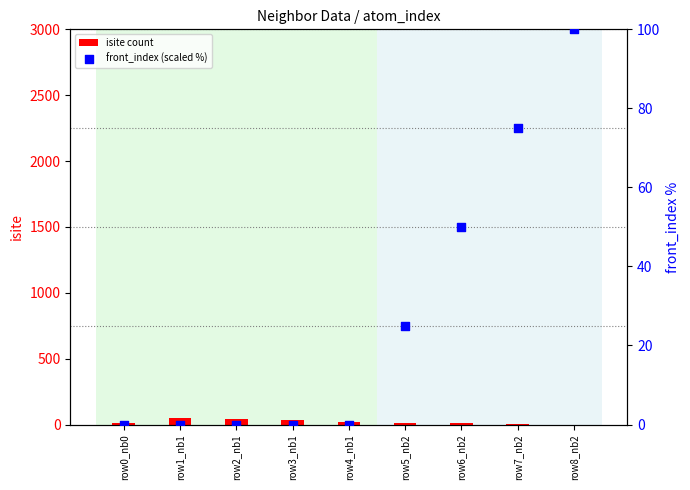

Which series has the widest spread of Y values?

front_index (scaled %)